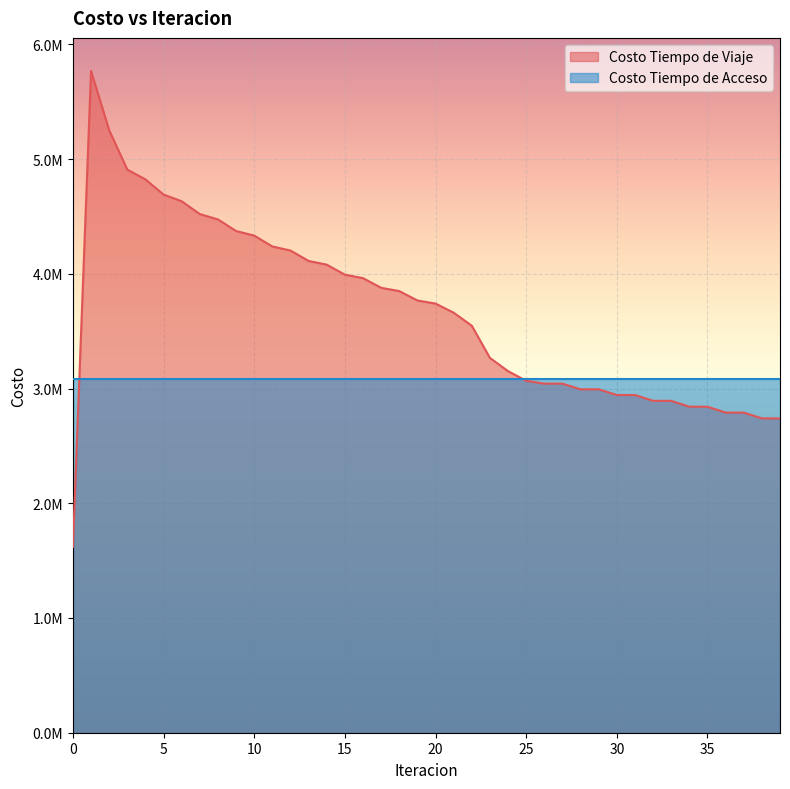

Read the value at 12.

4202960.9